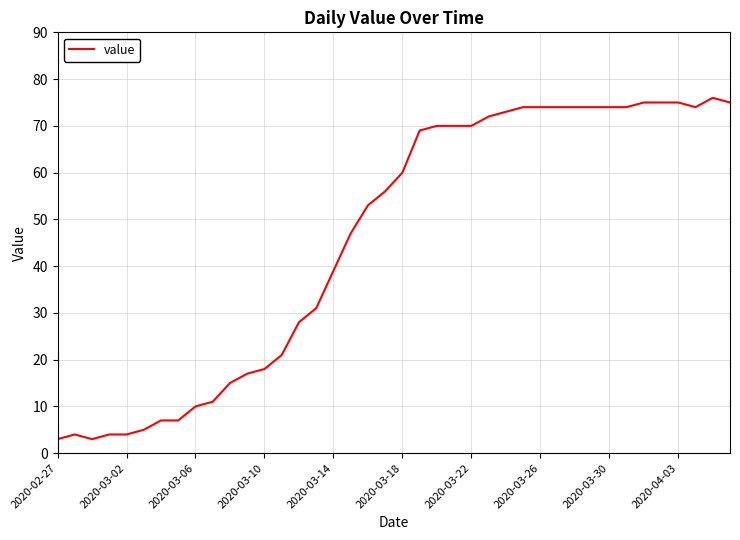

What is the difference between the maximum and minimum values?

73